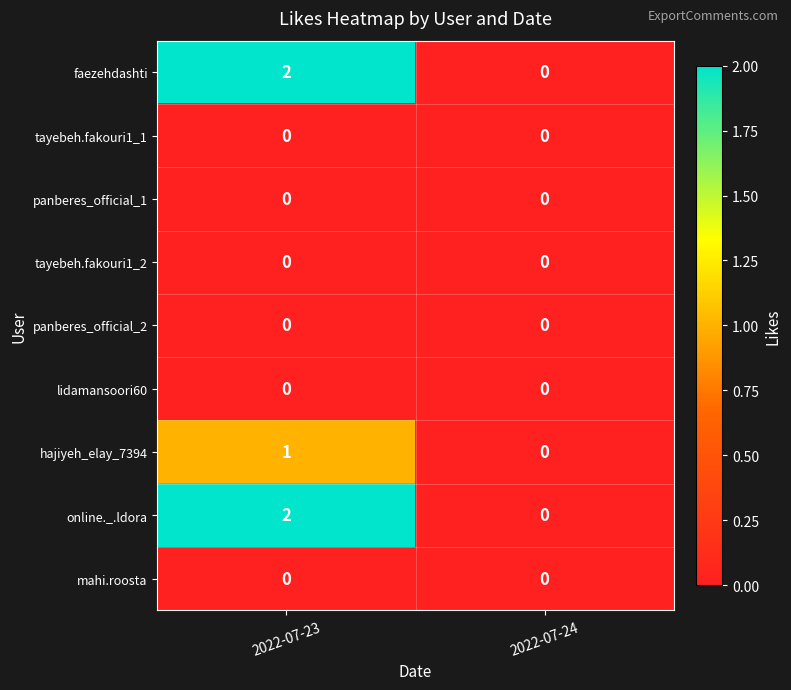

Is the value of tayebeh.fakouri1_1 at 2022-07-24 greater than the value of online._.ldora at 2022-07-23?

No